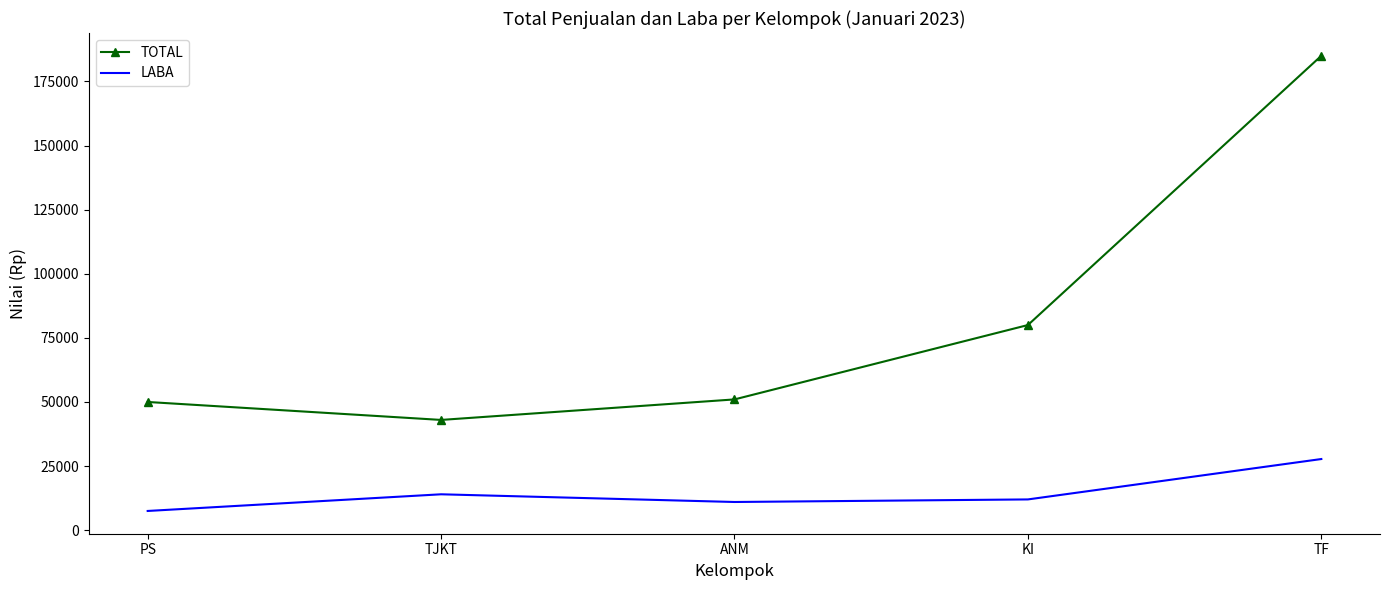

At which label does TOTAL reach its minimum?

TJKT